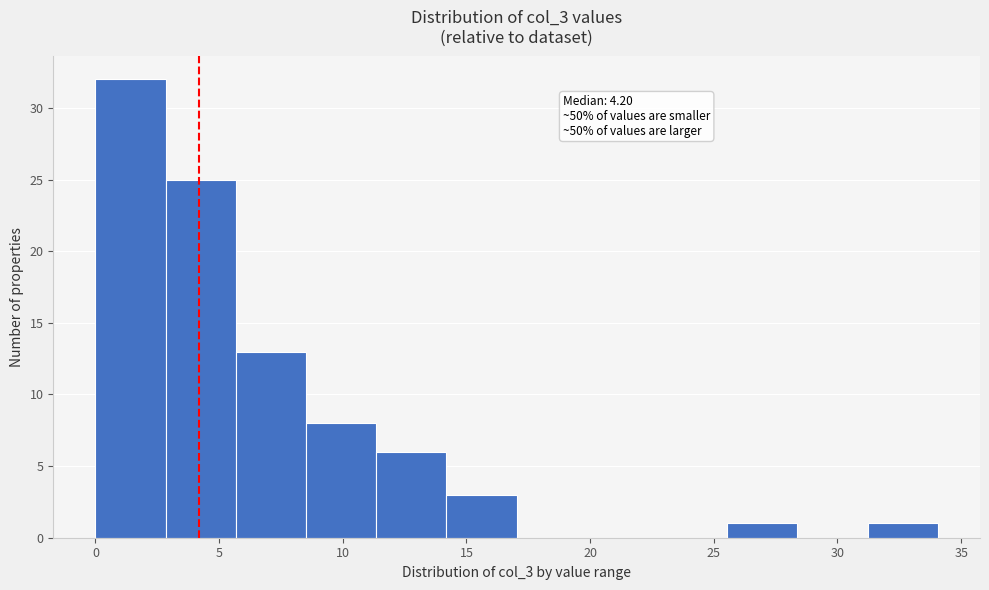

Over which range of the x-axis is the bar tallest?

0.0 to 3.0